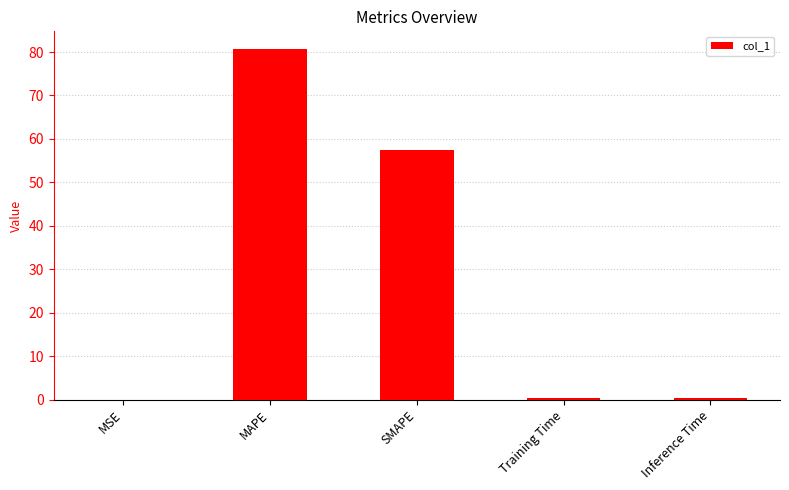

True or false: the data shows 57.5 at SMAPE.

True